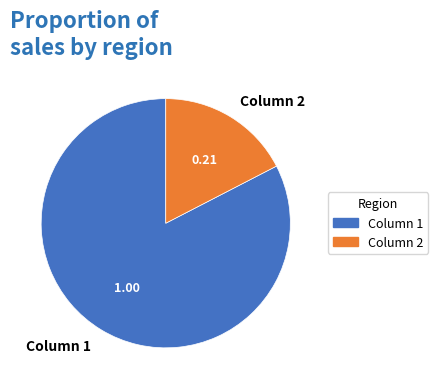

Between Column 1 and Column 2, which is larger?

Column 1